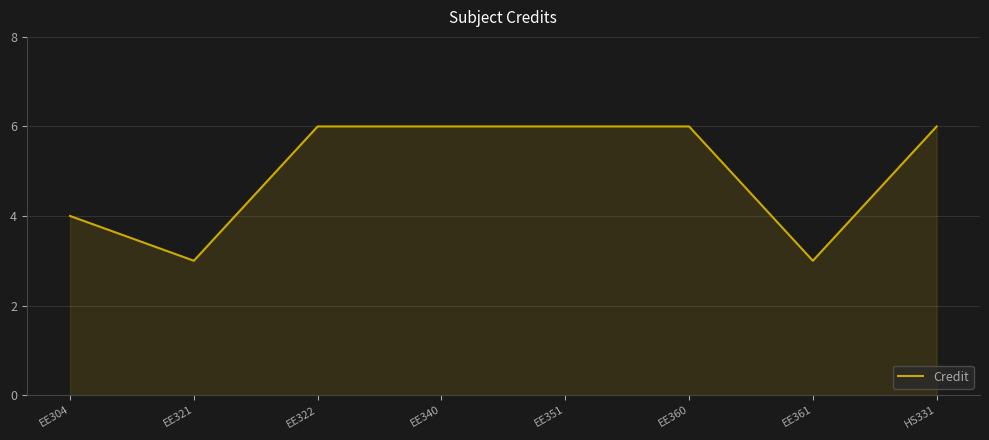

What is the sum of all values?

40